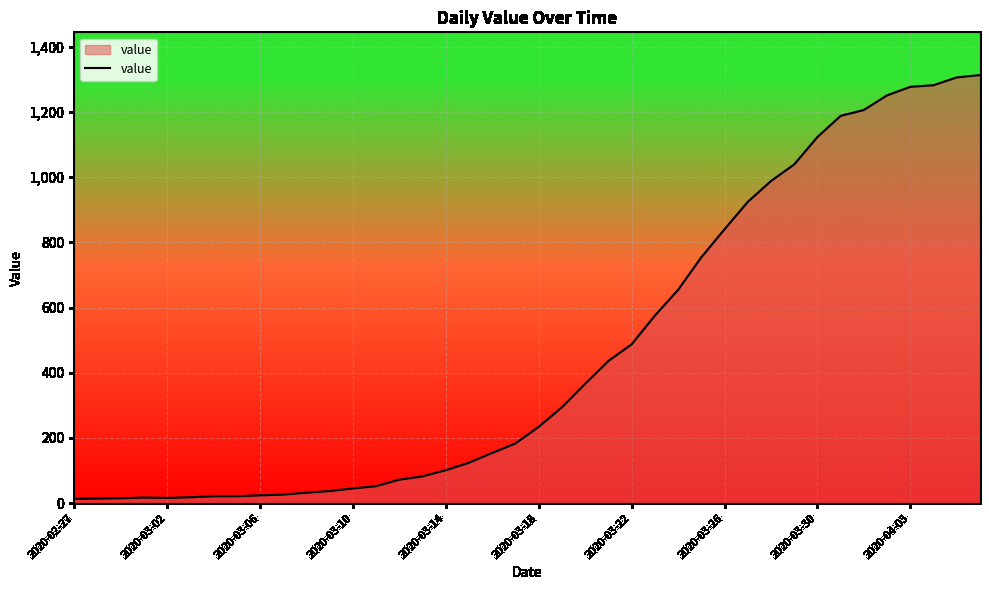

What is the greatest value displayed?

1313